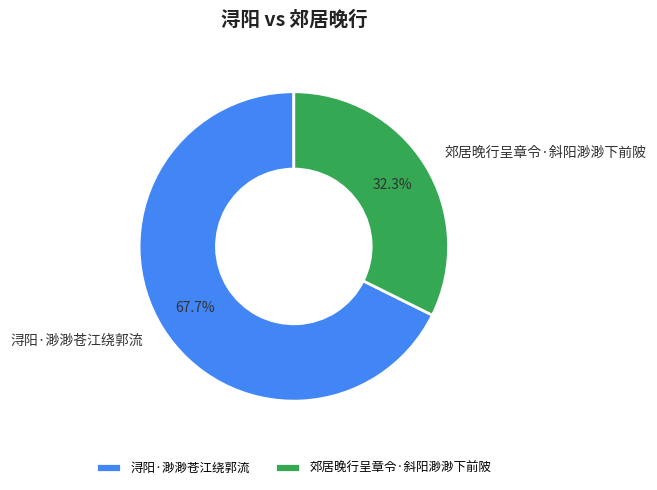

Rank the categories by value from lowest to highest.

郊居晚行呈章令·斜阳渺渺下前陂, 浔阳·渺渺苍江绕郭流